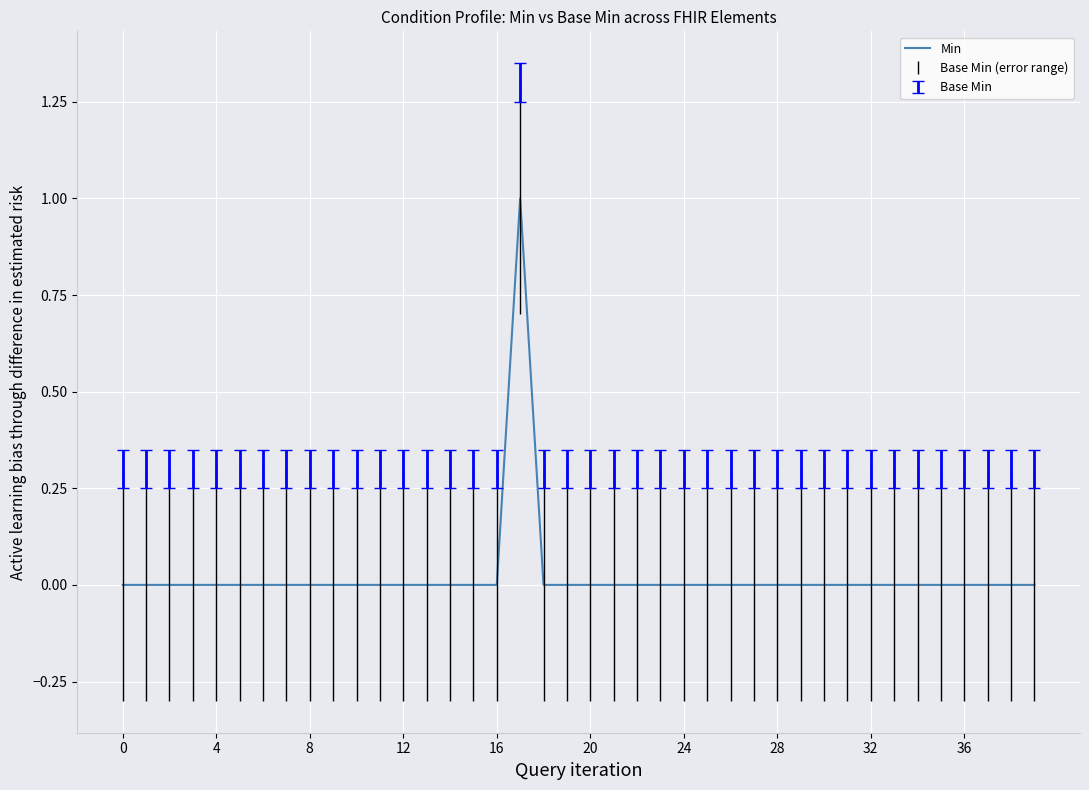

Is it true that the value at 32 is -1?

False